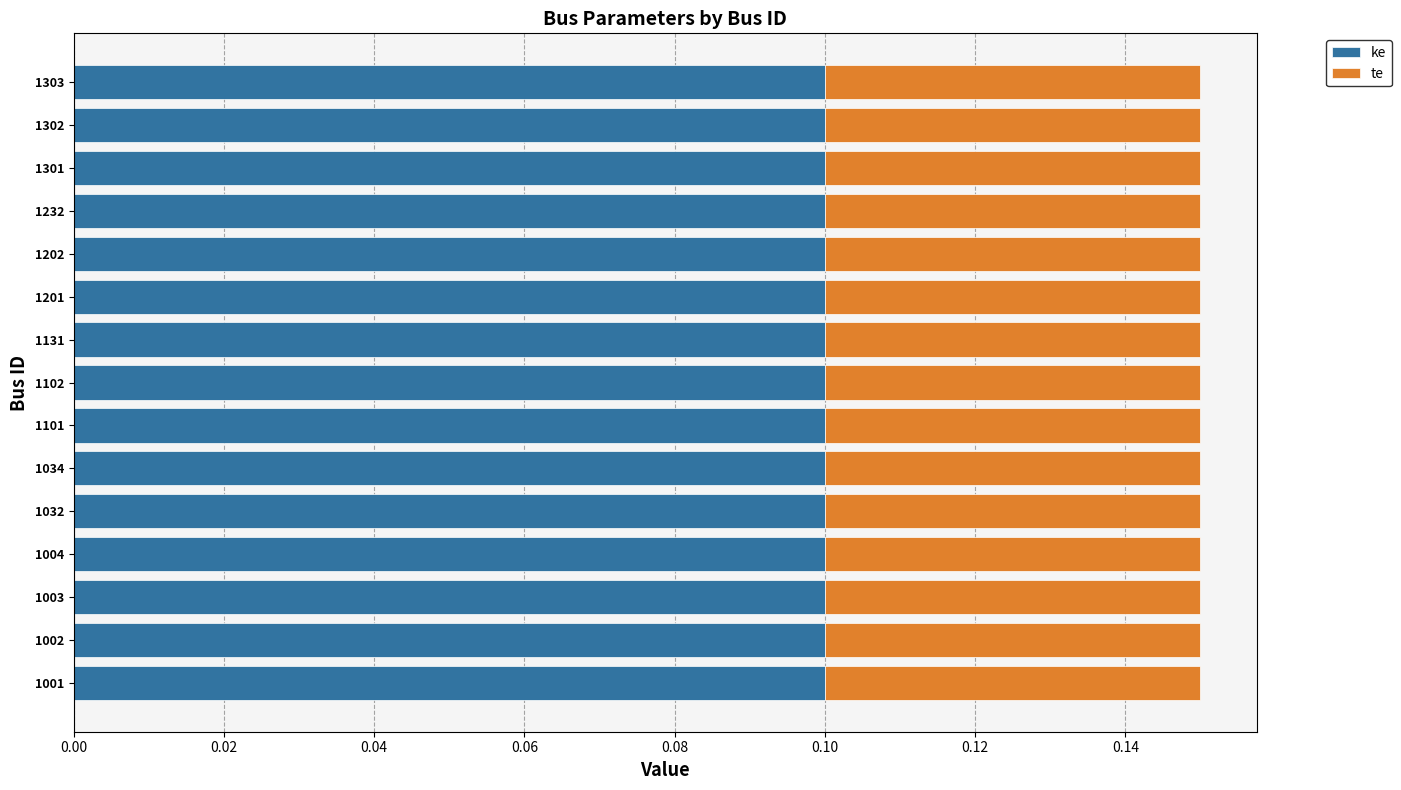

The value of ke at 1003 is 0.1. True or false?

True